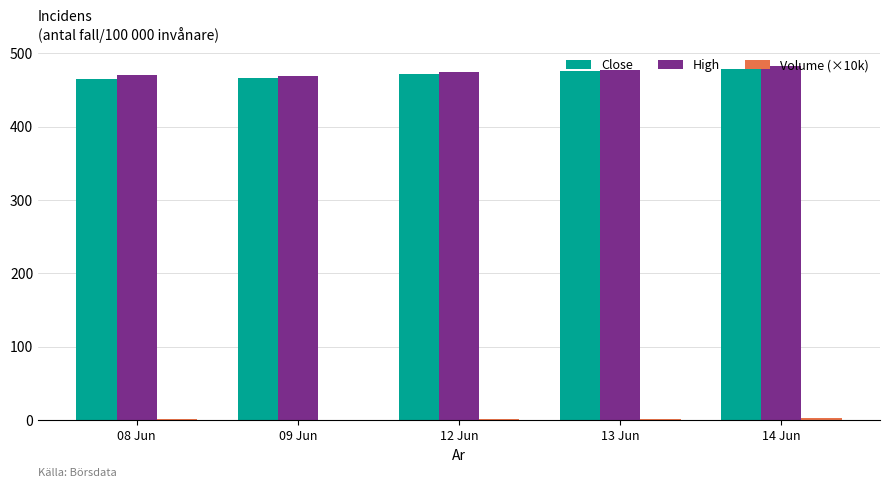

What is the sum of the Close values at 13 Jun and 09 Jun?

940.9